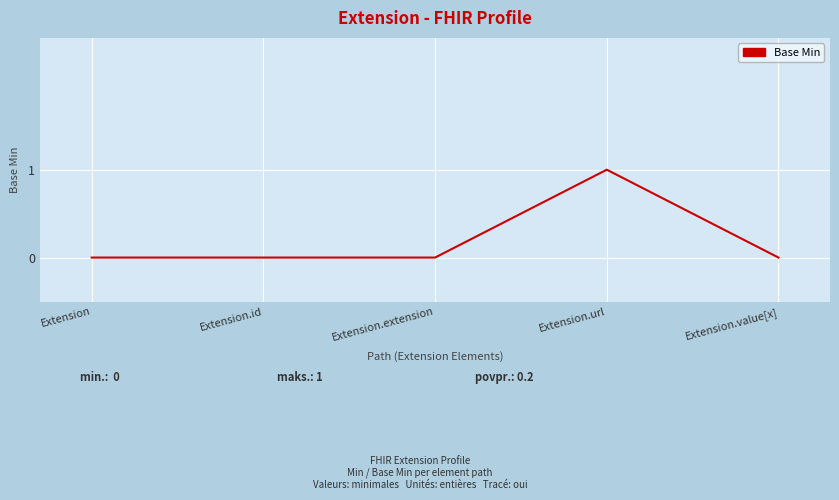

Reading right to left, list all the values displayed in this chart.

0	1	0	0	0